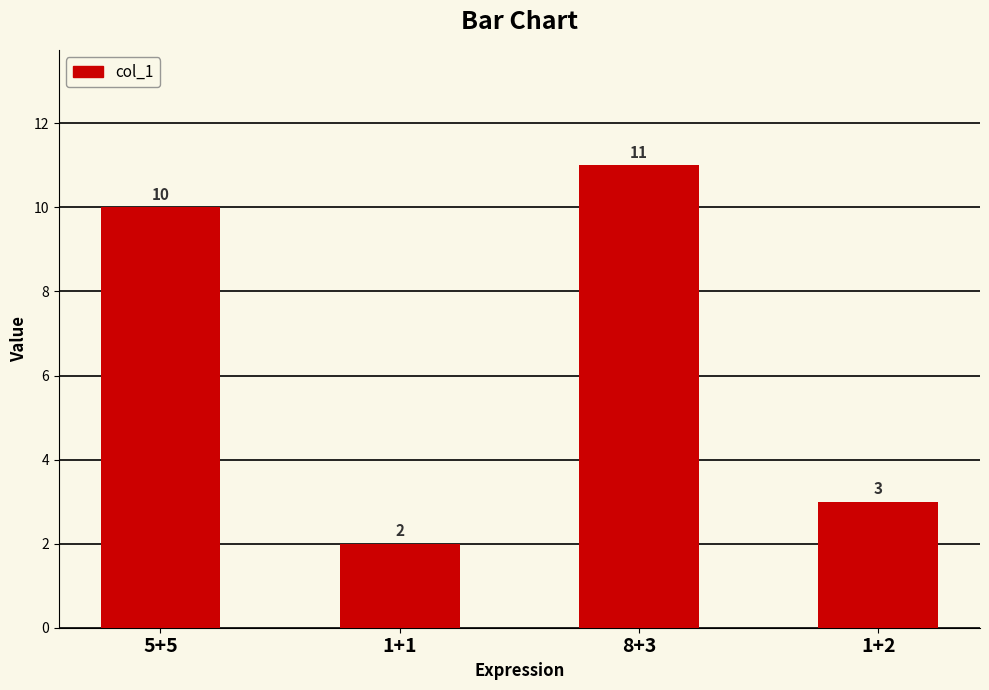

What is the value of the 2nd bar from the left?

2